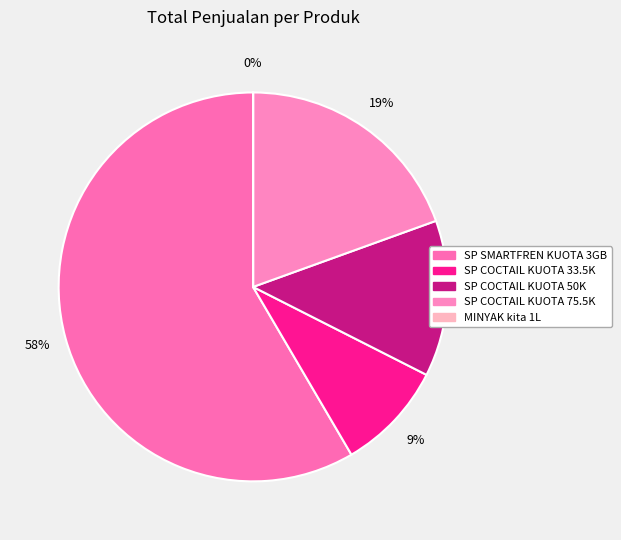

Which category accounts for the majority?

SP SMARTFREN KUOTA 3GB